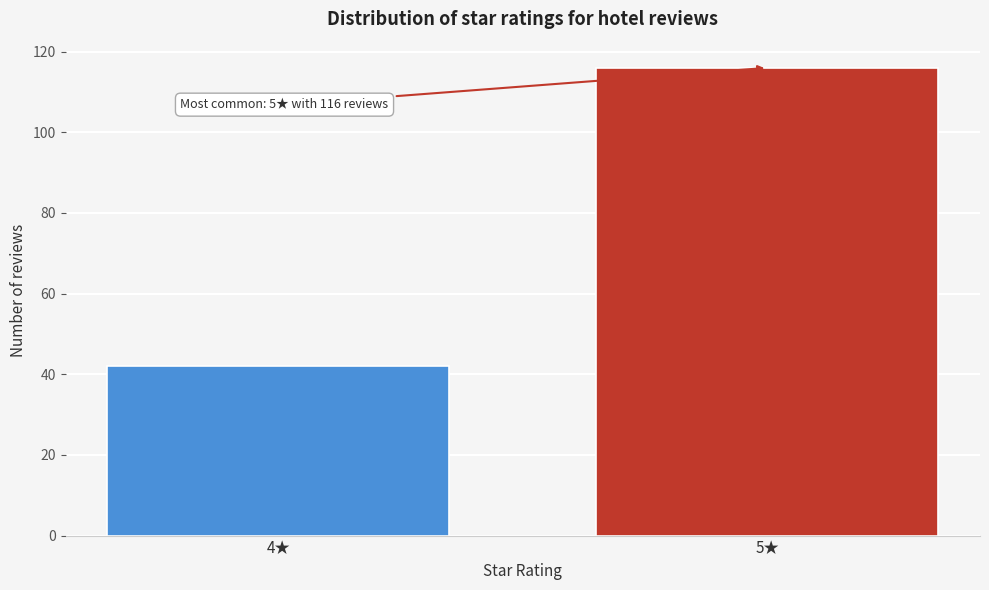

Reading right to left, list all the values displayed in this chart.

116	42